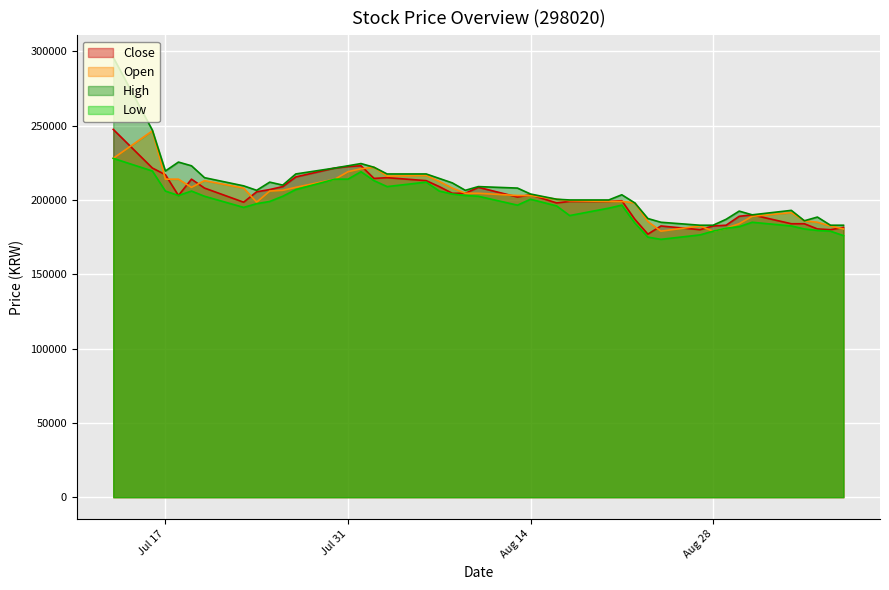

How many data points in High are above 208000?

19